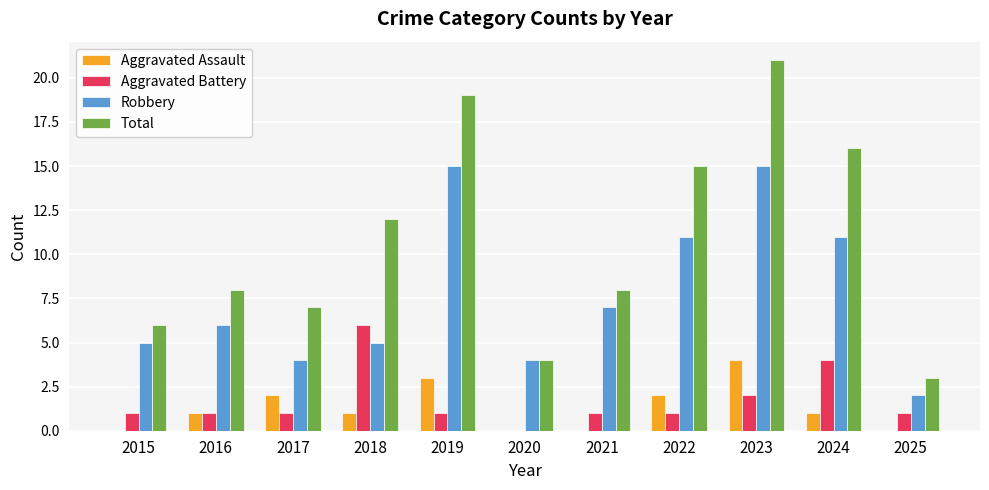

What is the sum of all Aggravated Assault values?

14